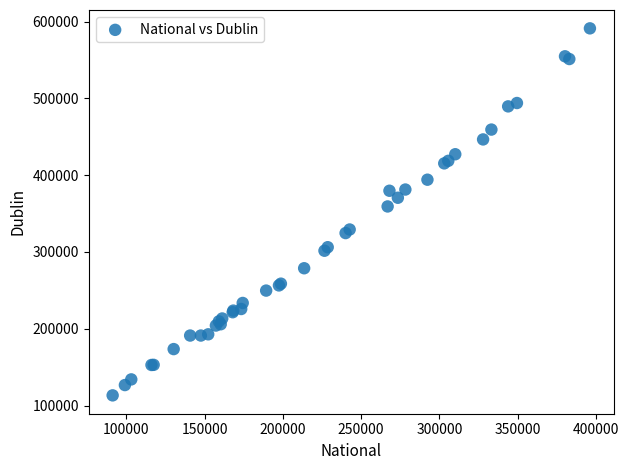

What Y value in the scatter plot is closest to 352268?

359316